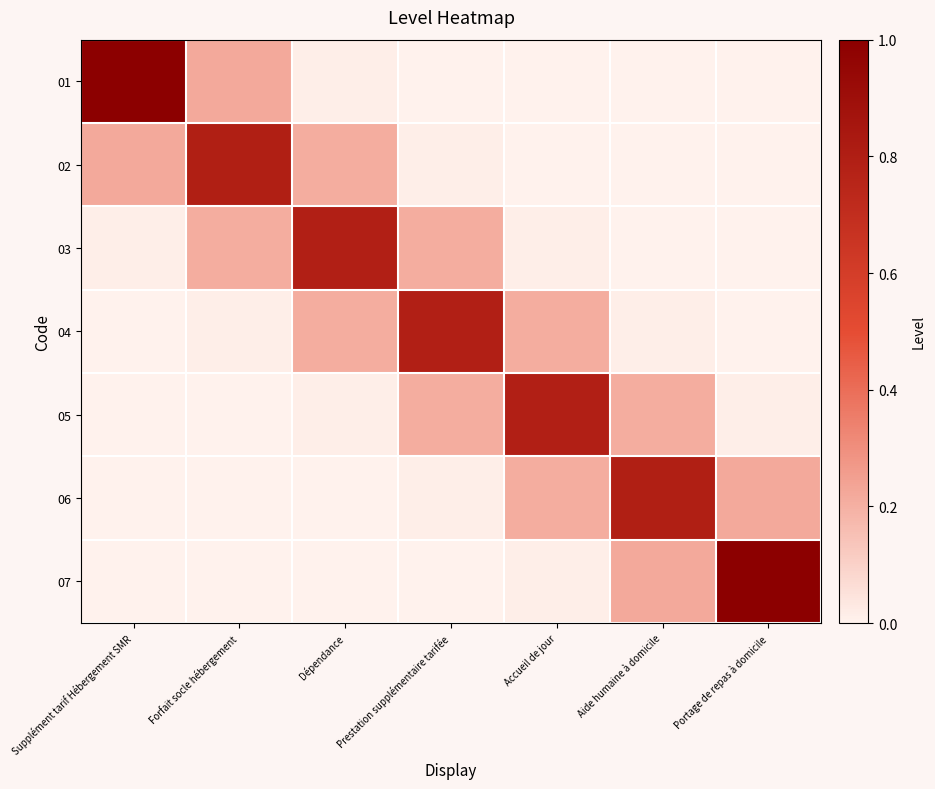

What is the total value across all series at Prestation supplémentaire tarifée?

1.2